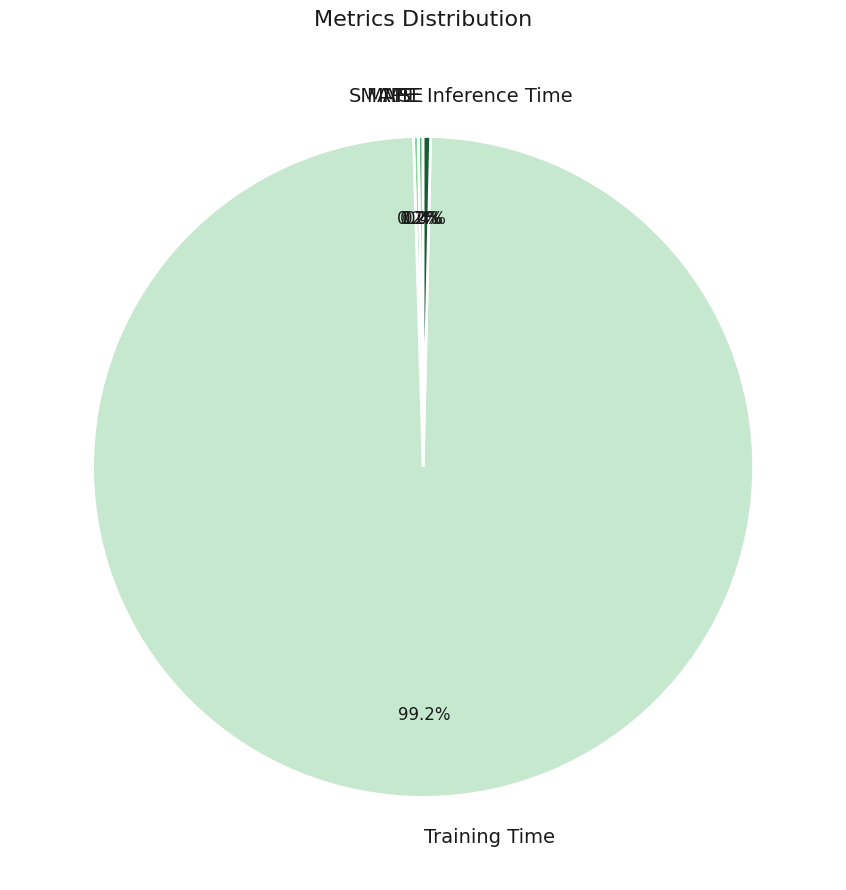

What is the majority slice?

Training Time